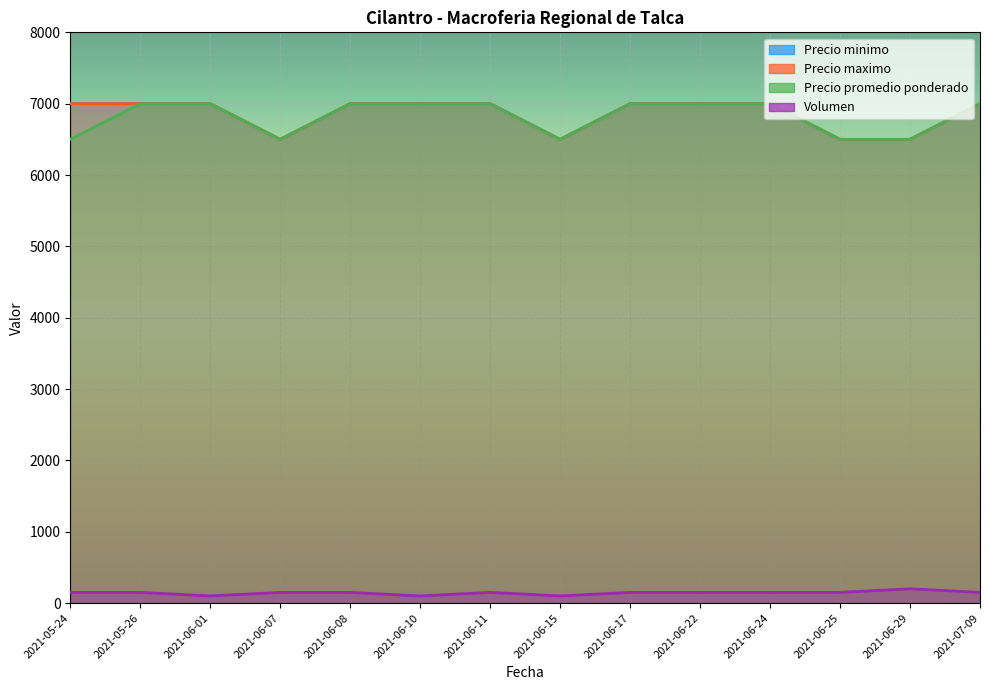

Rank the series by their maximum value, from lowest to highest.

Volumen, Precio minimo, Precio maximo, Precio promedio ponderado